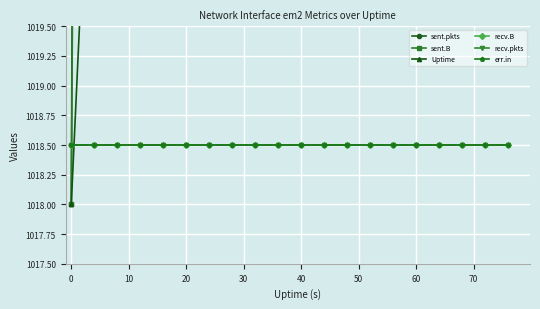

The Uptime series shows 1729.6 at 40. True or false?

False